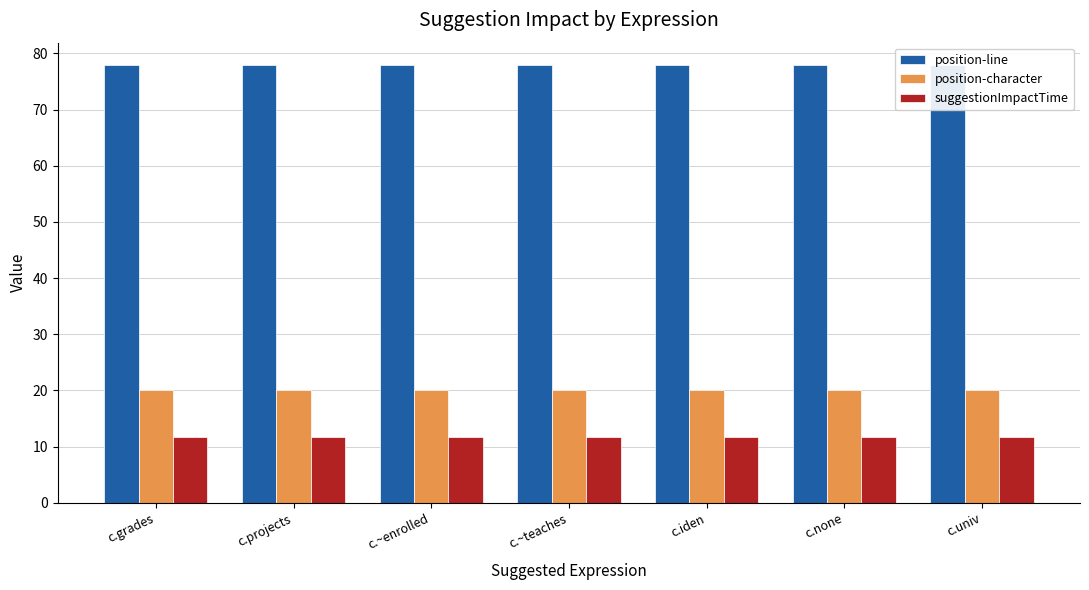

Does the chart contain stacked bars?

No